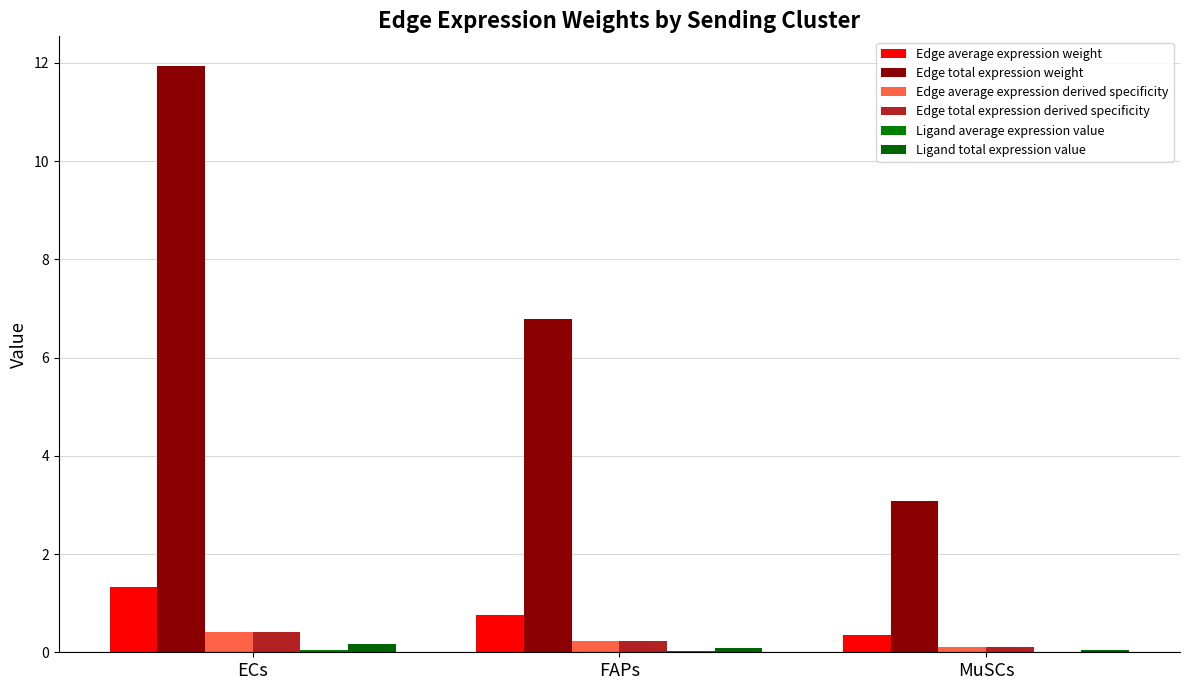

How many groups of bars are there?

3